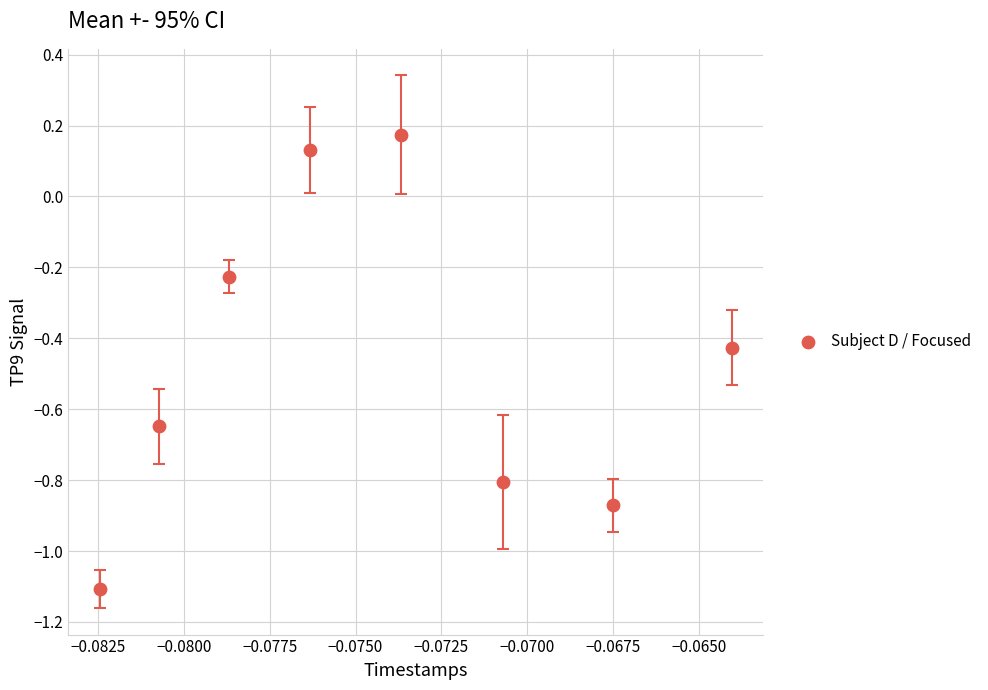

What is the average Y value?

-0.5